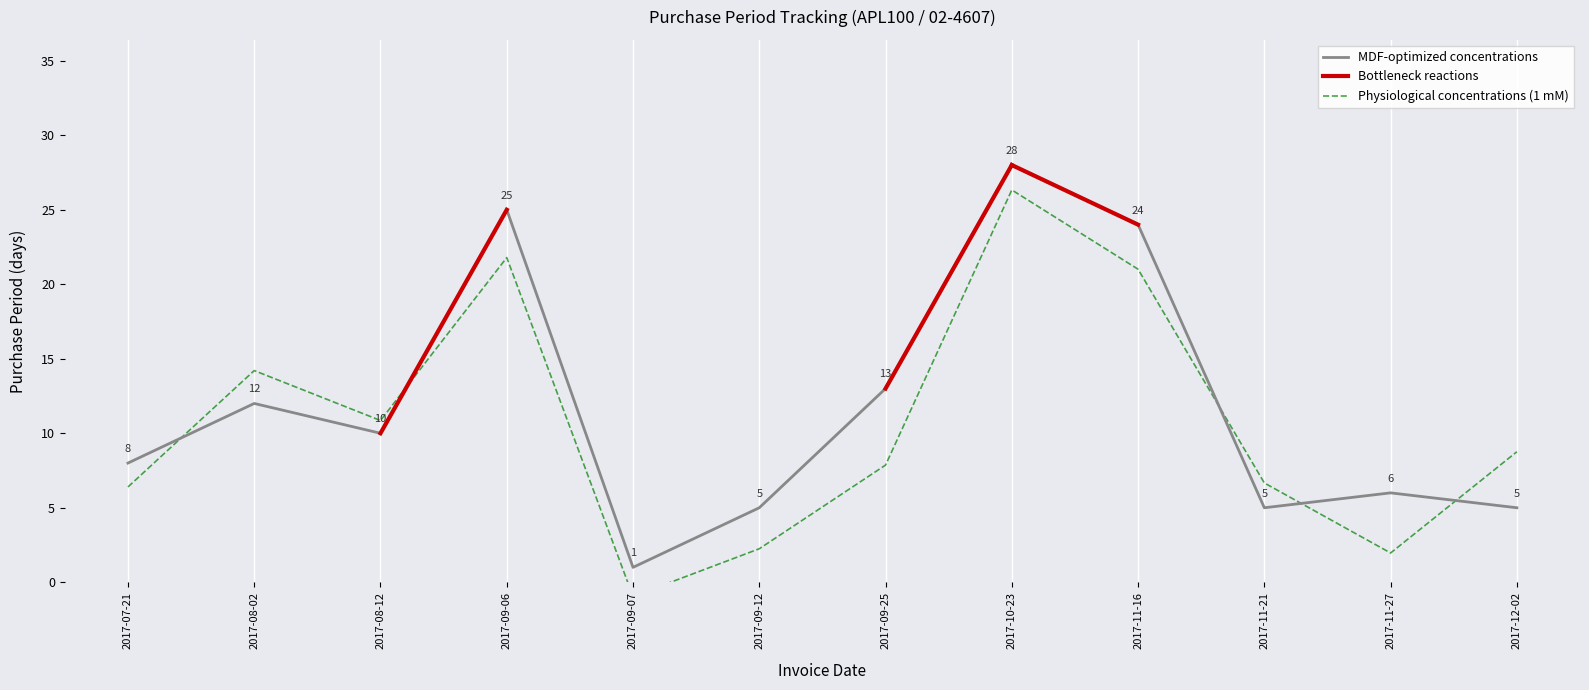

What position from the right is 2017-09-12?

7